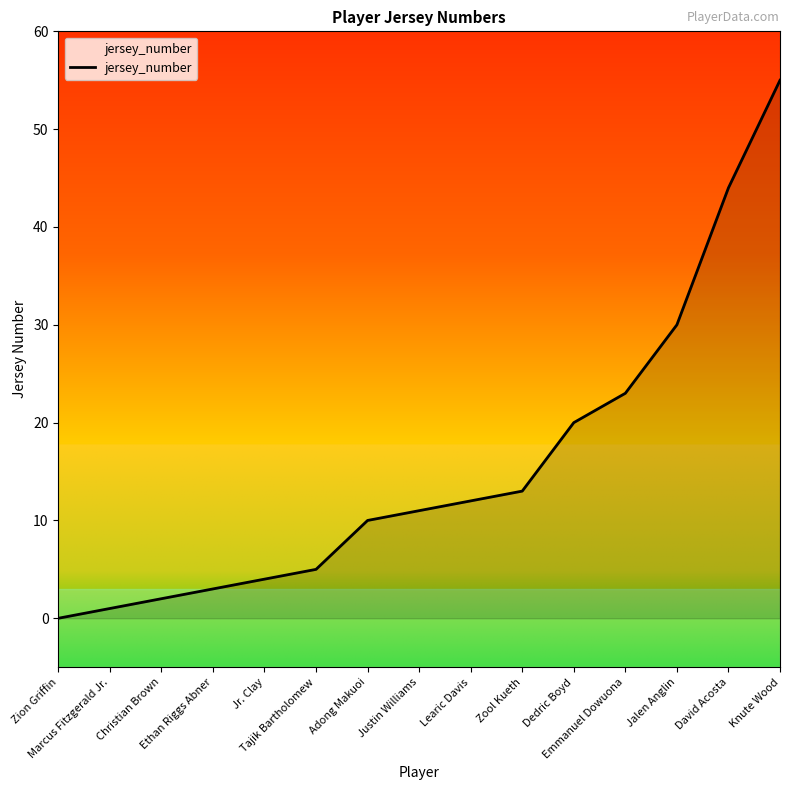

How many lines are shown in the chart?

1